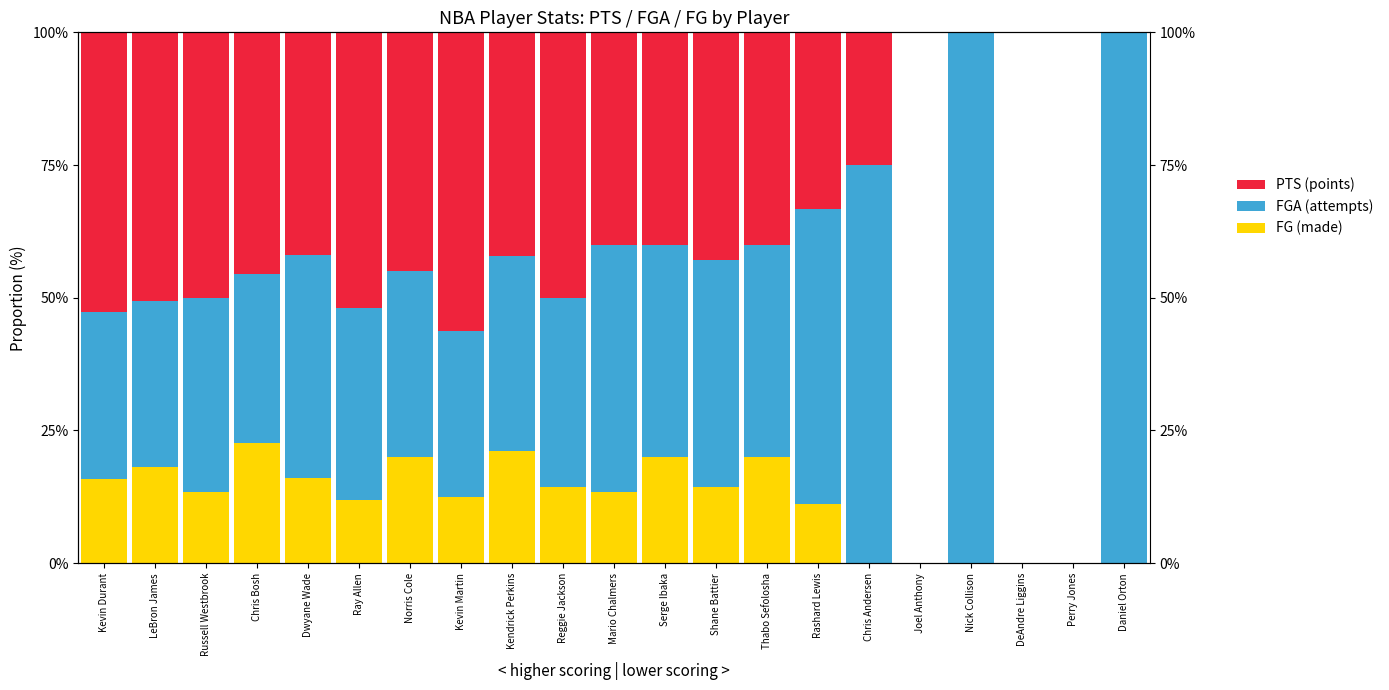

List the series in order of their peak value, lowest first.

FG (made), PTS (points), FGA (attempts)